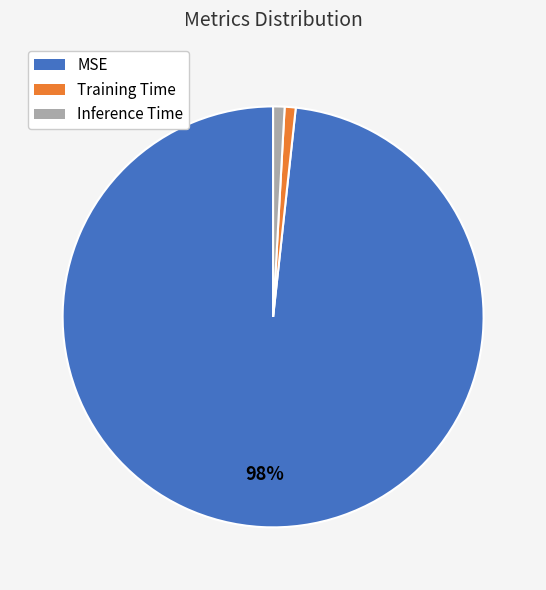

To the nearest percent, what percentage of the pie is MSE?

98%